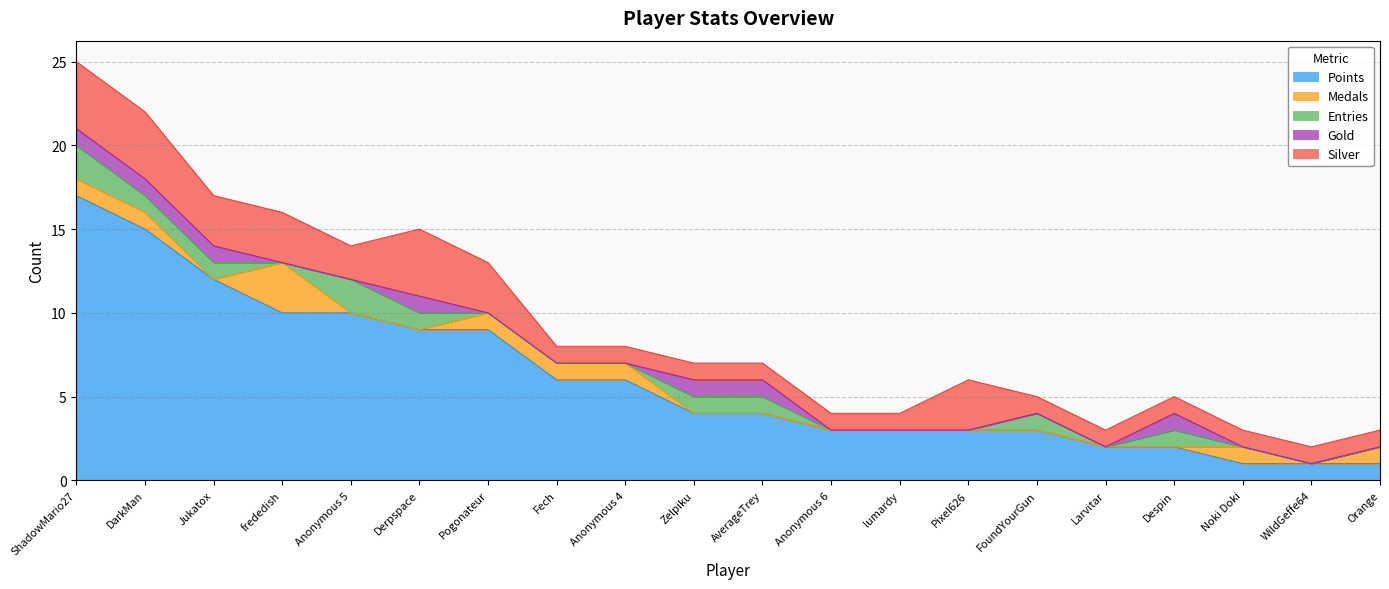

Between ShadowMario27 and Pogonateur, which series saw the biggest shift?

Points